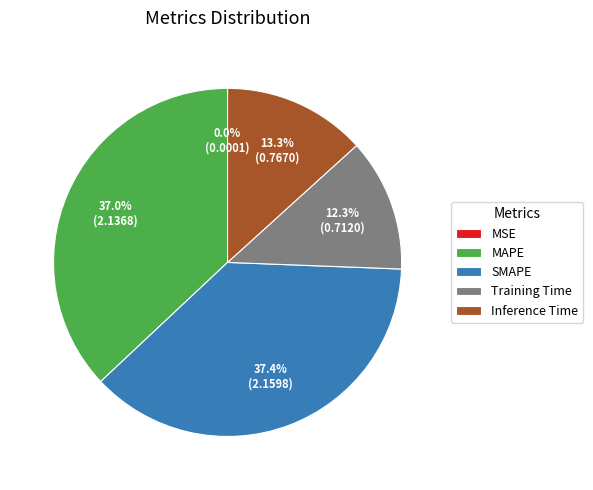

Does MAPE account for over 50% of the chart?

No